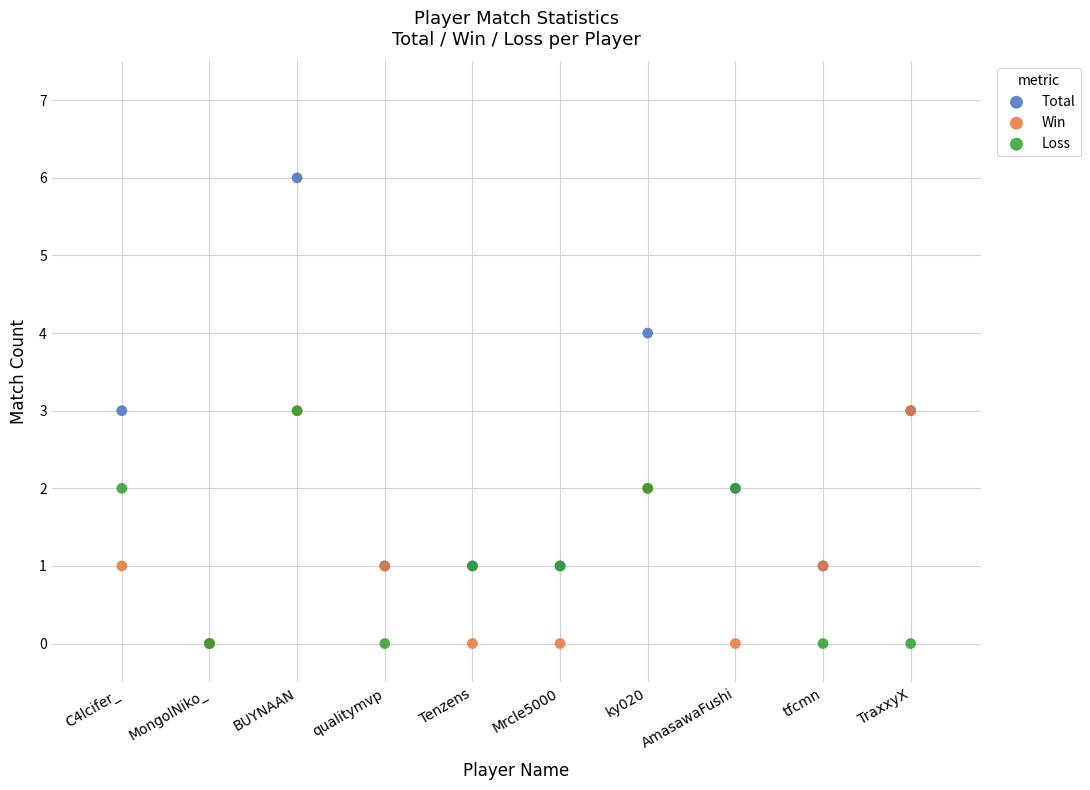

Which series contains the highest Y value?

Total